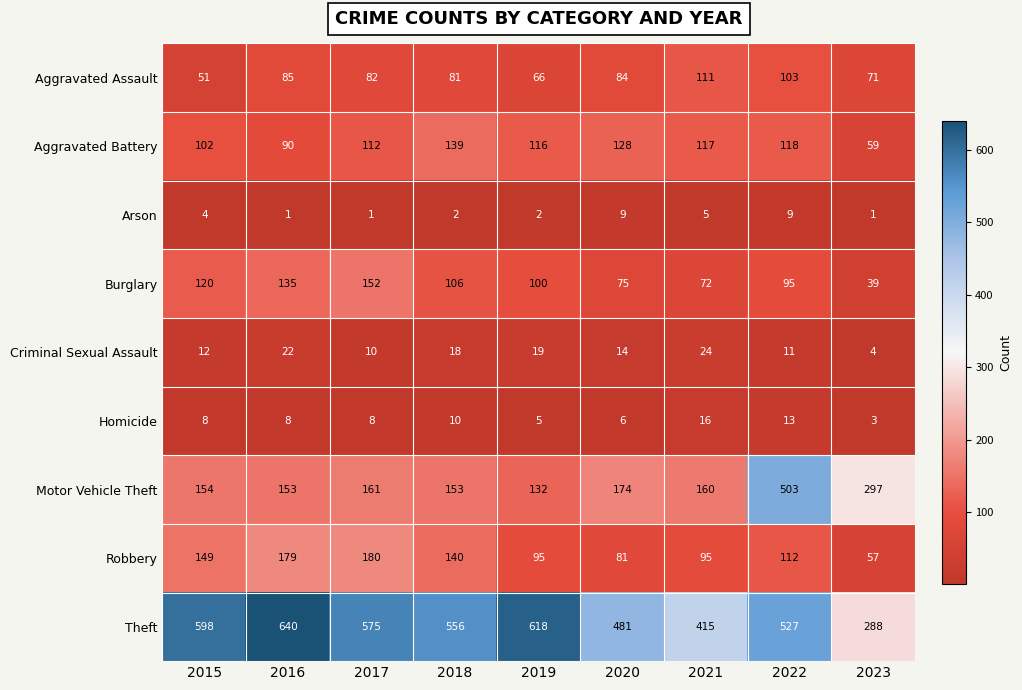

Rank the series at 2016 from highest to lowest value.

Theft, Robbery, Motor Vehicle Theft, Burglary, Aggravated Battery, Aggravated Assault, Criminal Sexual Assault, Homicide, Arson